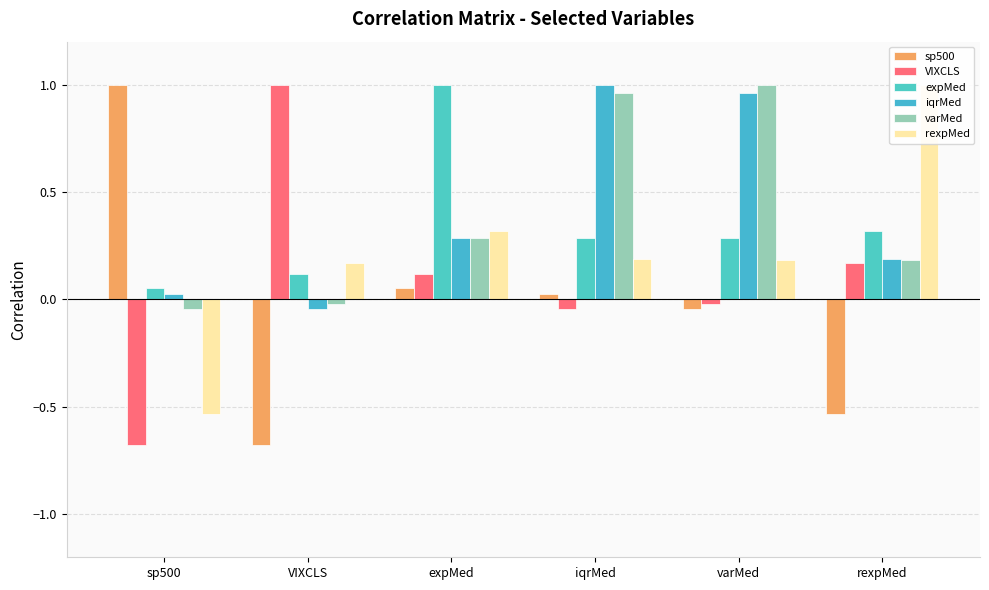

Which label corresponds to the smallest value in the chart?

VIXCLS